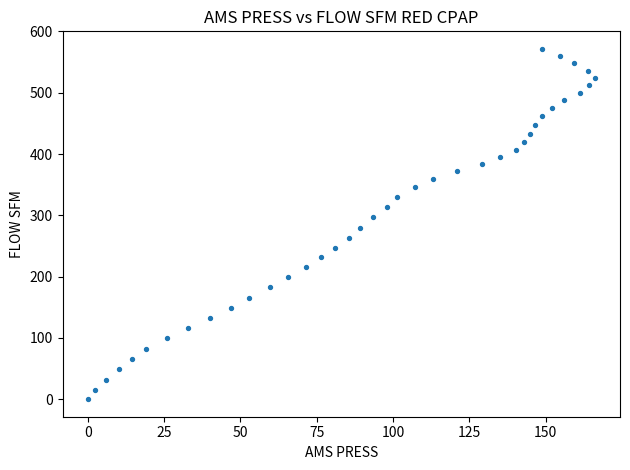

What is the range of X values (max minus min)?

166.1